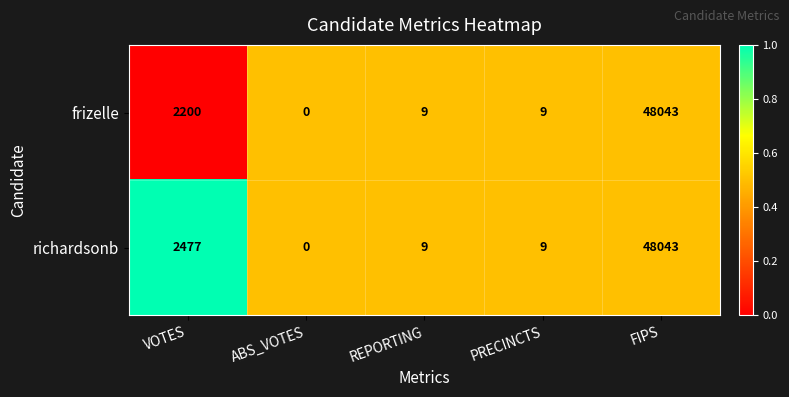

Where does the frizelle series first go above 9?

VOTES